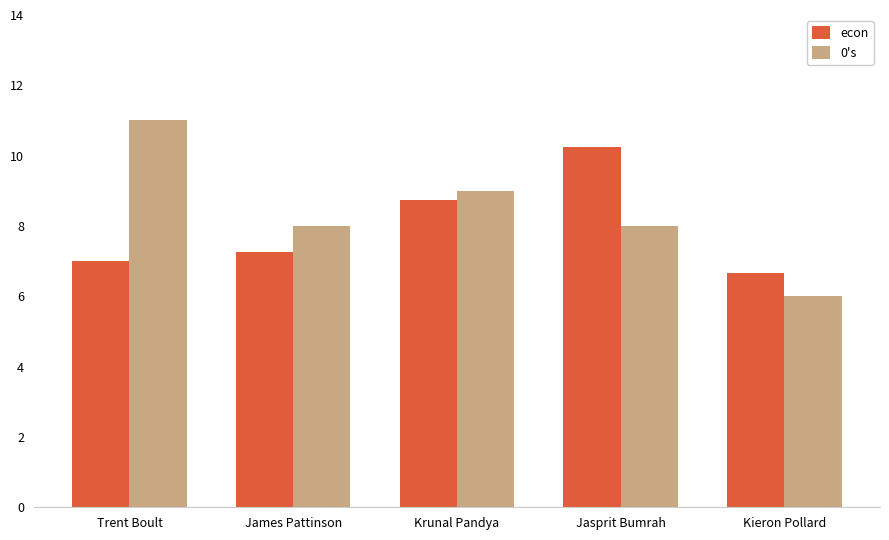

What is the approximate value of econ at Kieron Pollard?

6.7